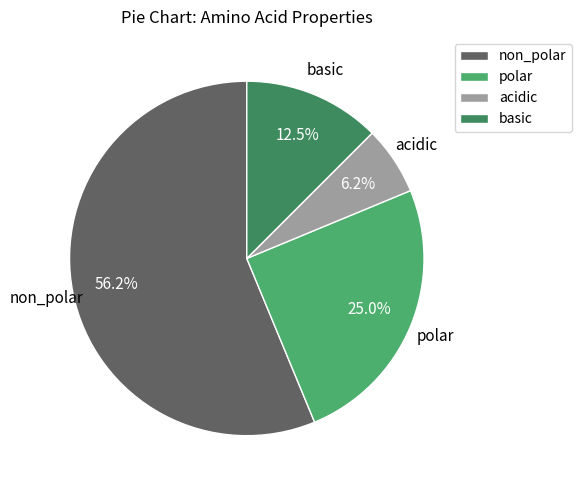

What is the largest slice in the pie chart?

non_polar